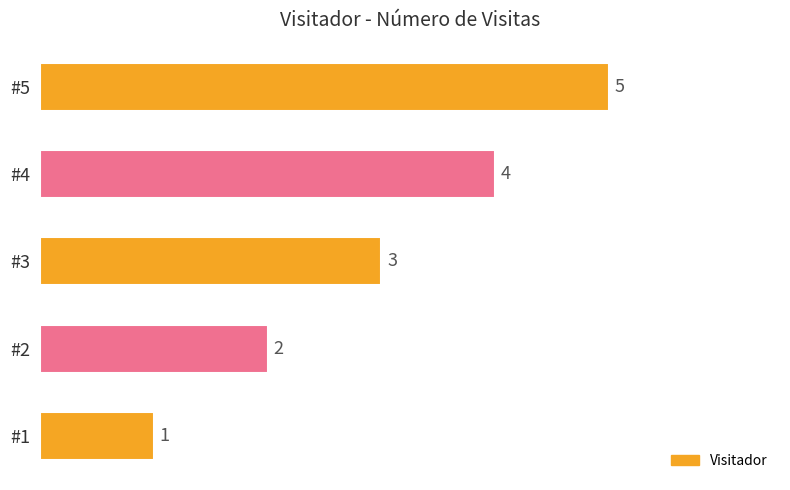

Count the values in the range 2 to 4.

3